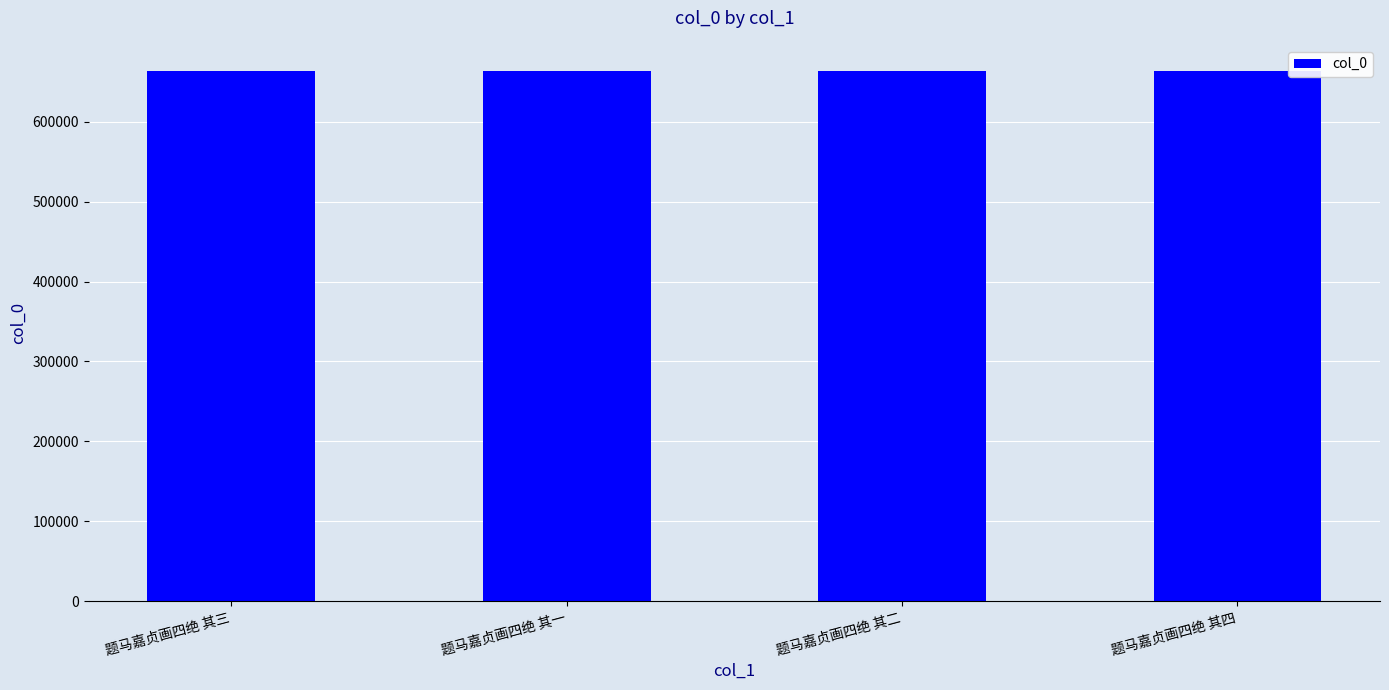

What is the value of the 4th bar from the left?

663228